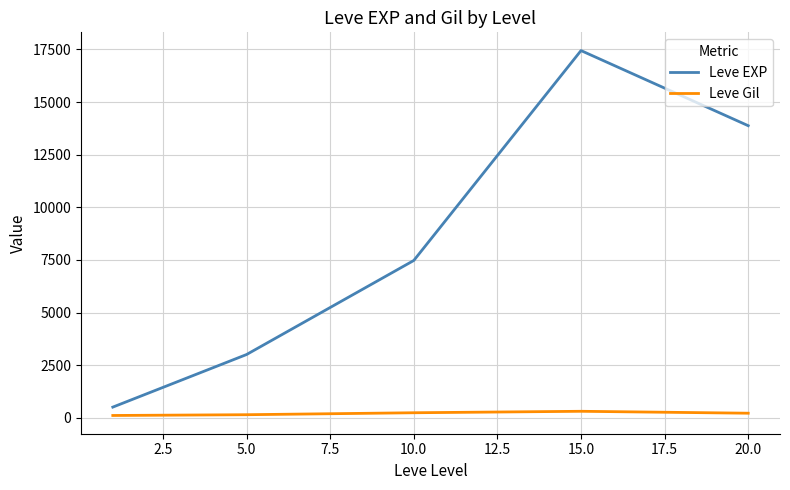

List the series in order of their peak value, lowest first.

Leve Gil, Leve EXP